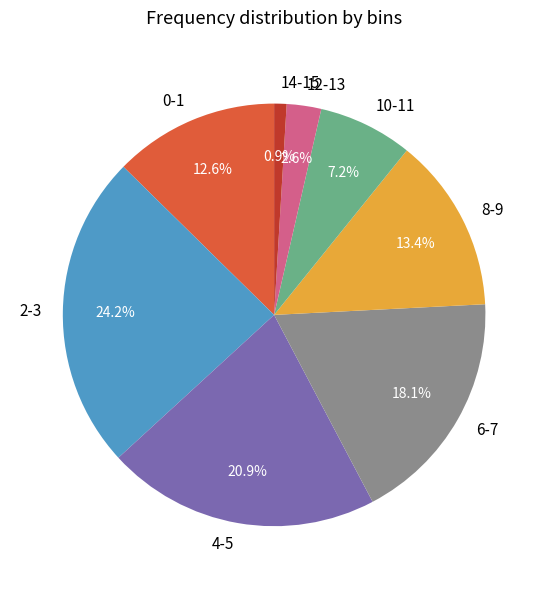

What is the ratio of the value at 2-3 to the value at 14-15?

25.5